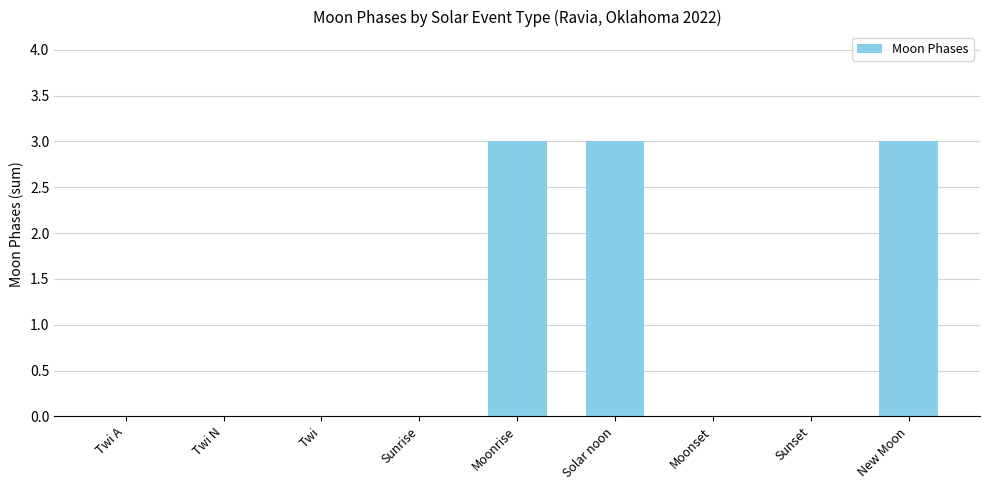

Count the values in the range 0 to 3.

9